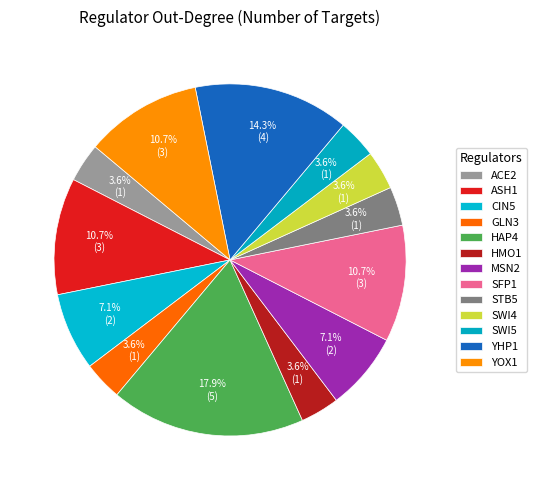

How many slices are in this pie chart?

13